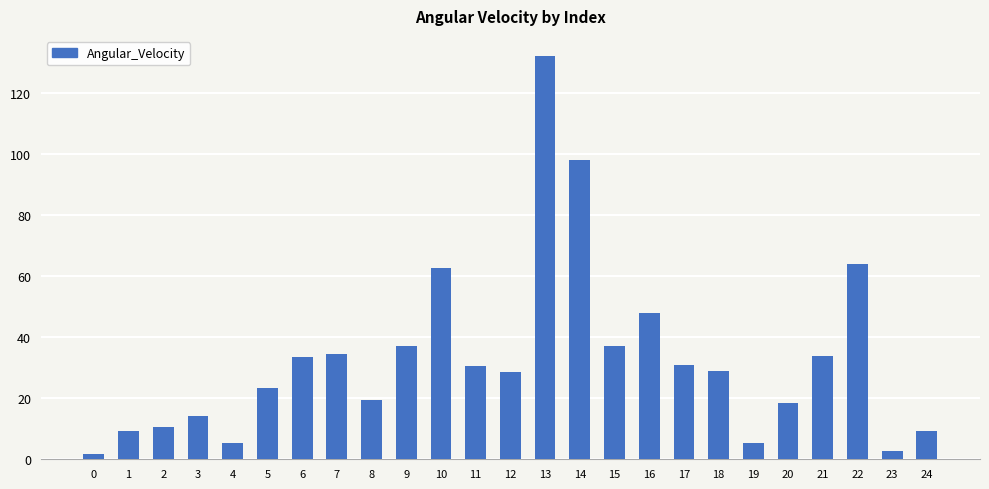

At which category does the chart reach its peak across all series?

13